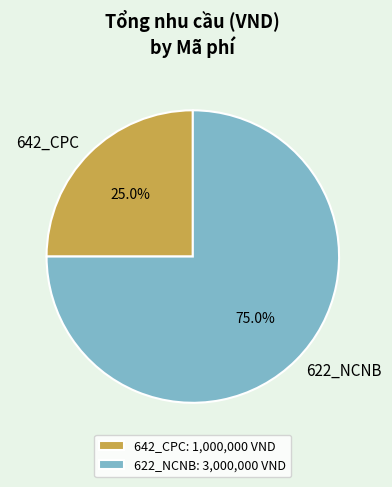

What percentage is the 622_NCNB slice, to the nearest percent?

75%